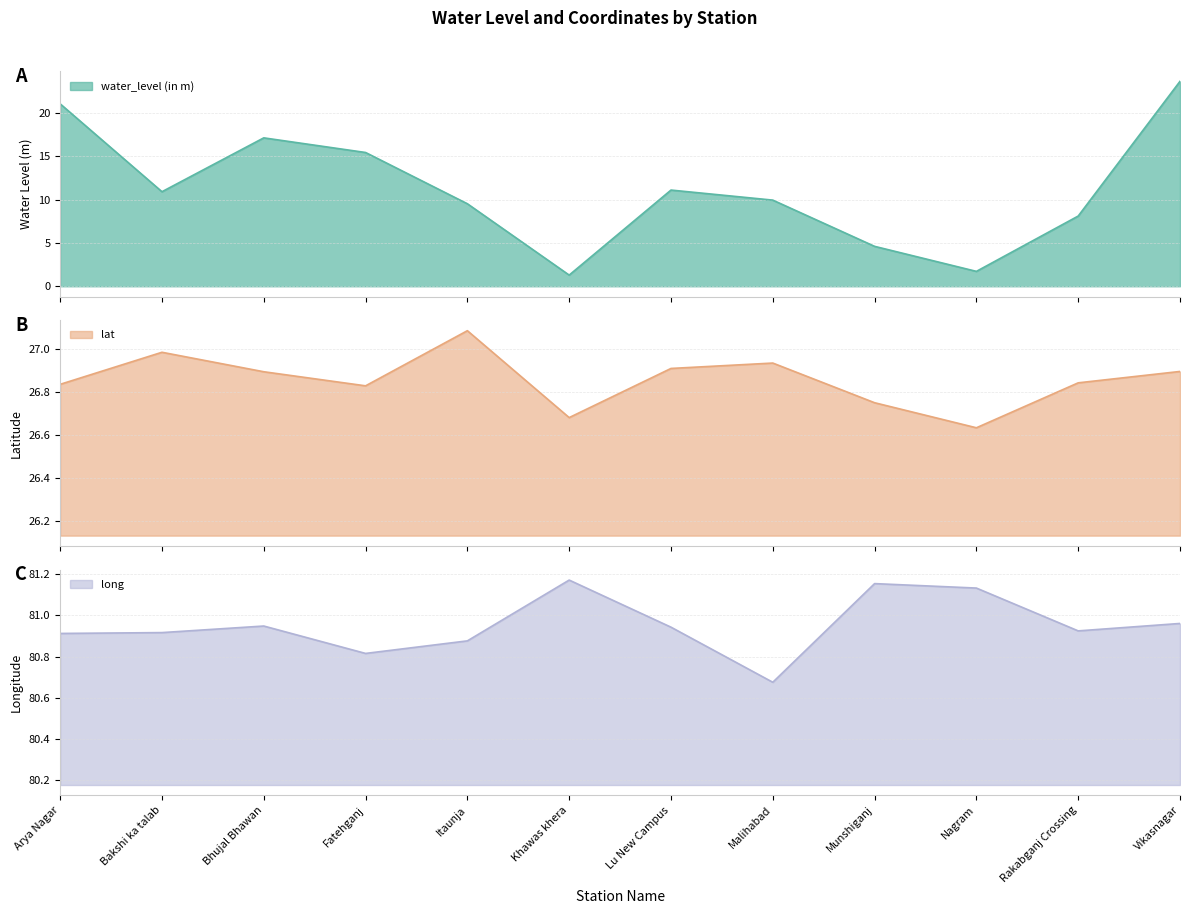

What are all the series names shown in the legend?

water_level (in m), lat, long